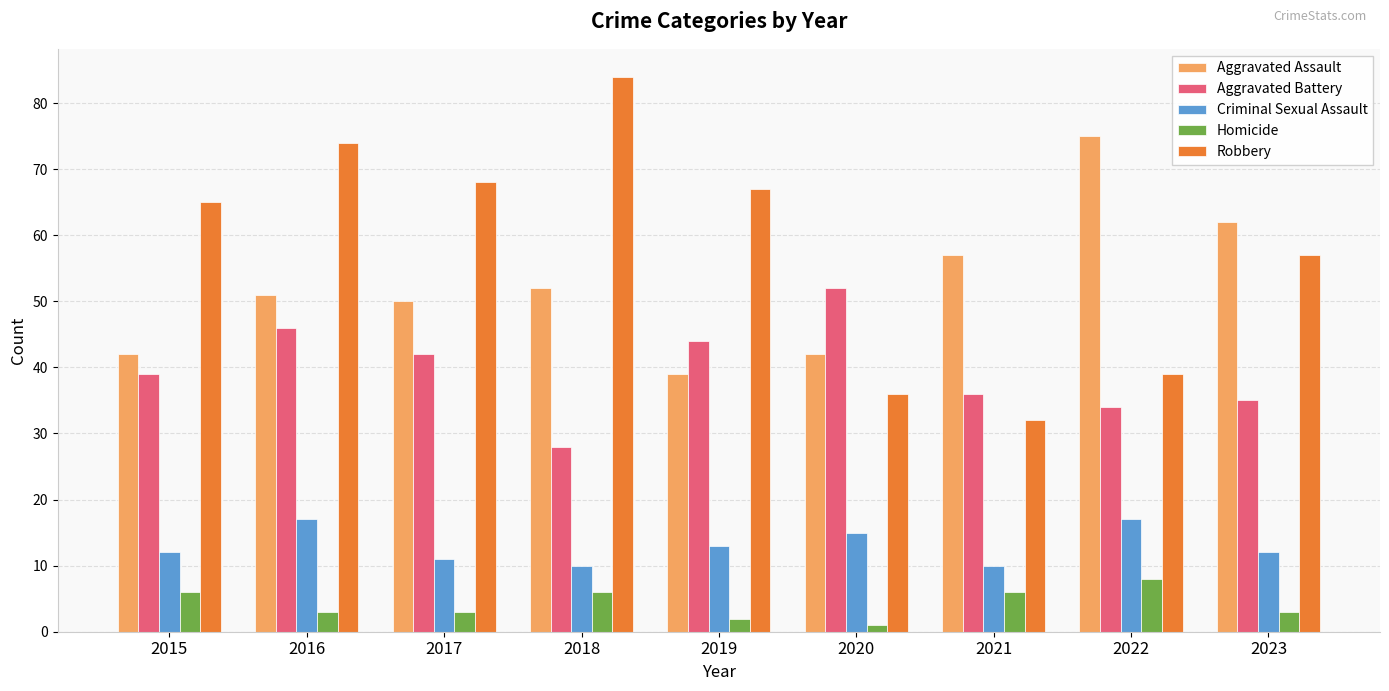

How many categories are shown in the chart?

9